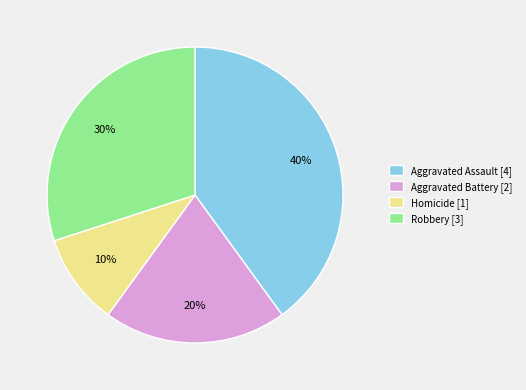

Does Aggravated Assault account for over 50% of the chart?

No